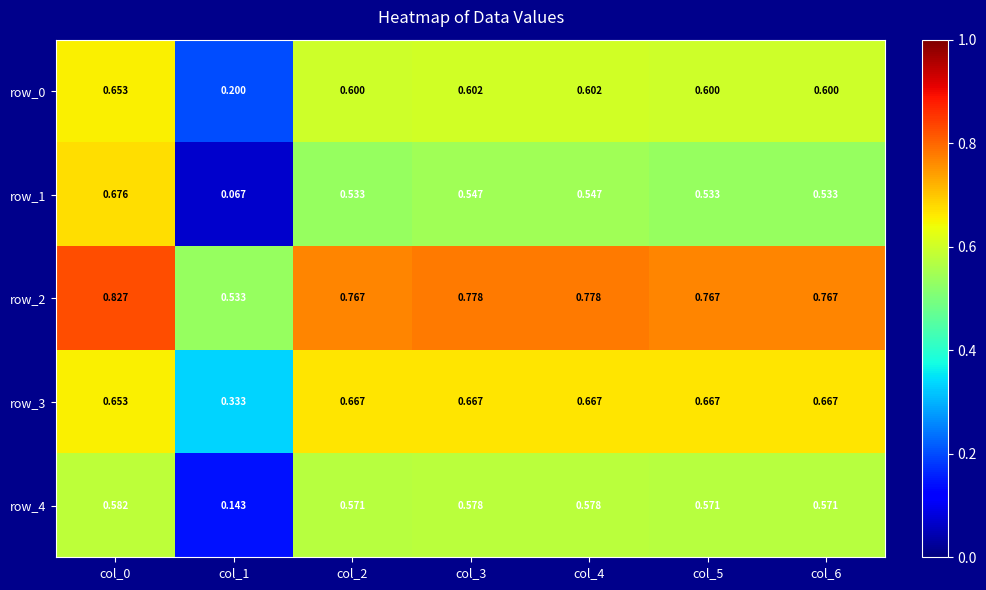

Is the value of row_4 at col_6 greater than the value of row_0 at col_3?

No